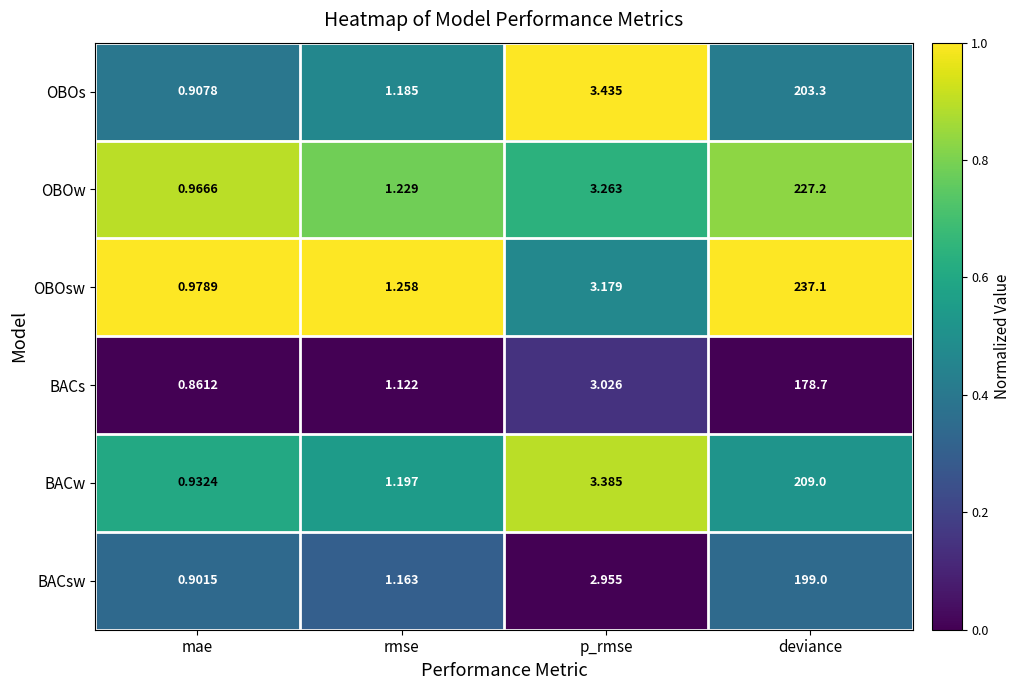

List the series in order of their peak value, highest first.

OBOsw, OBOw, BACw, OBOs, BACsw, BACs